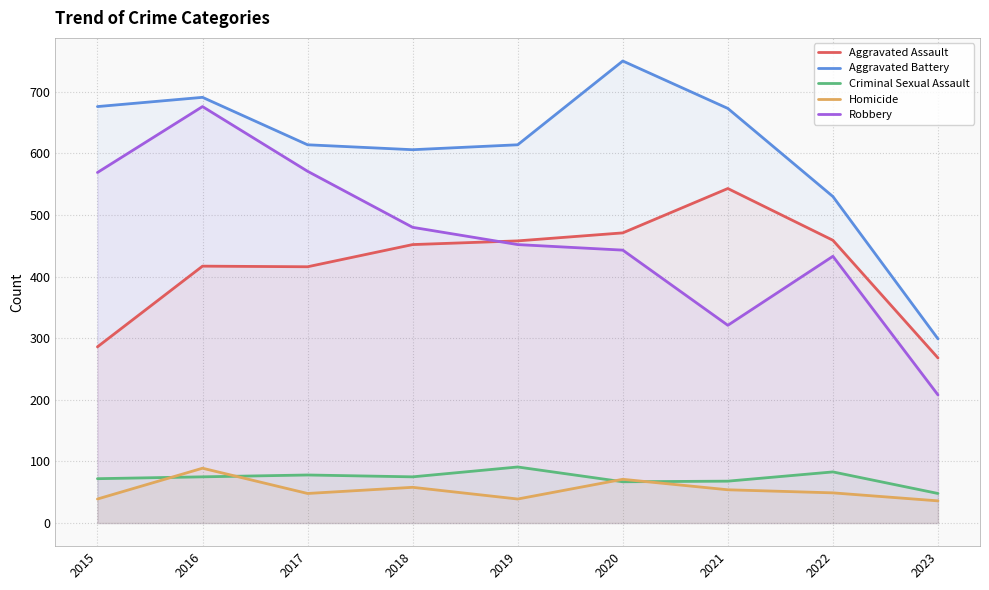

Where is the first local minimum for Criminal Sexual Assault?

2018